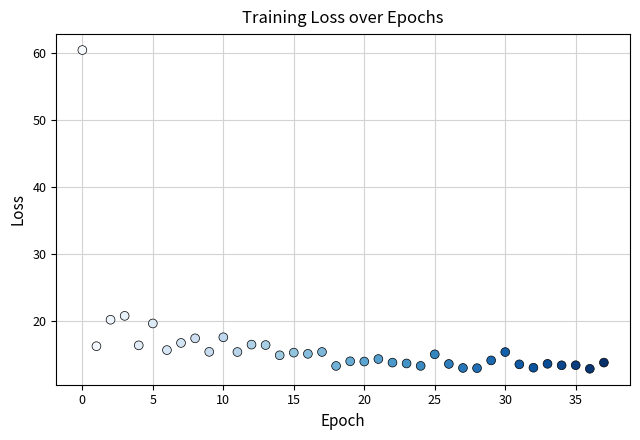

What Y value in the scatter plot is closest to 36?

20.7